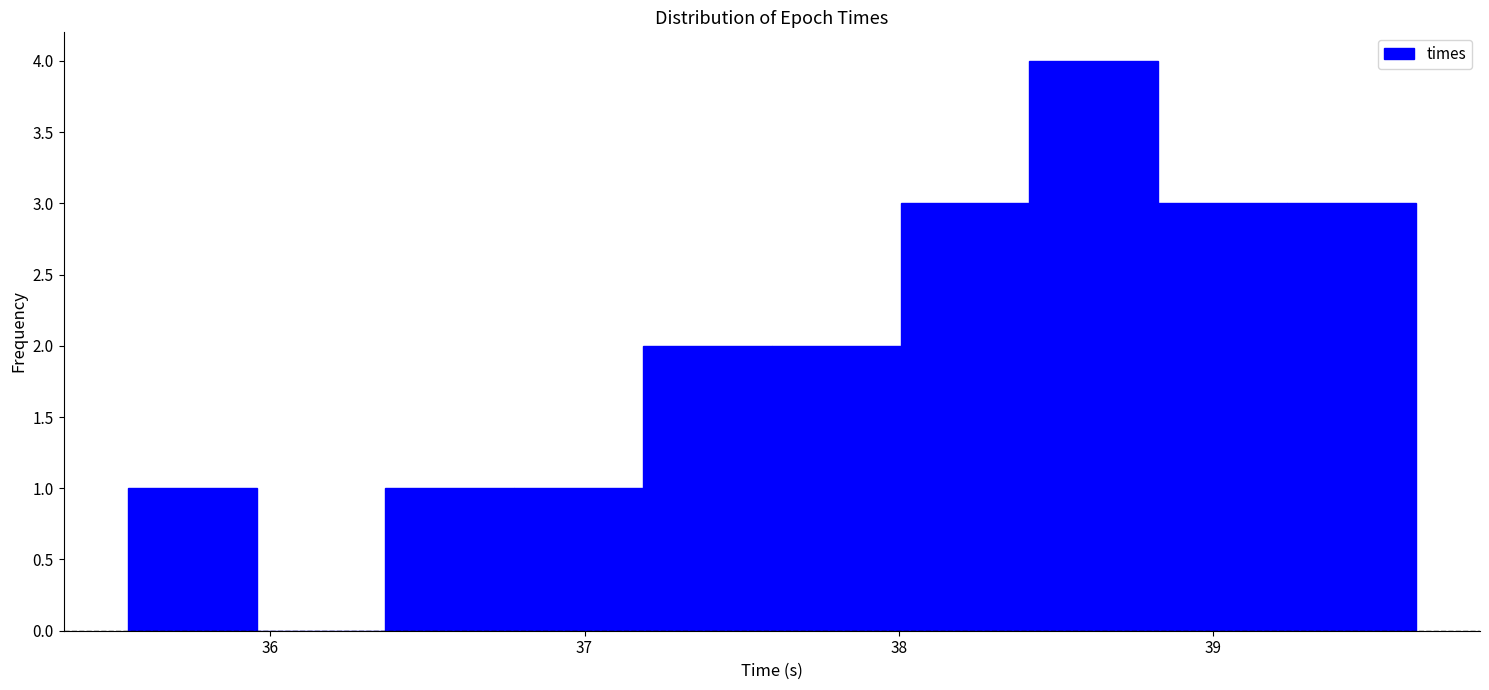

How tall is the bar that spans 36.4 to 36.8 on the x-axis? Neither the bar edges nor the heights are printed on the chart, so give them approximately, as read against the axes.

1